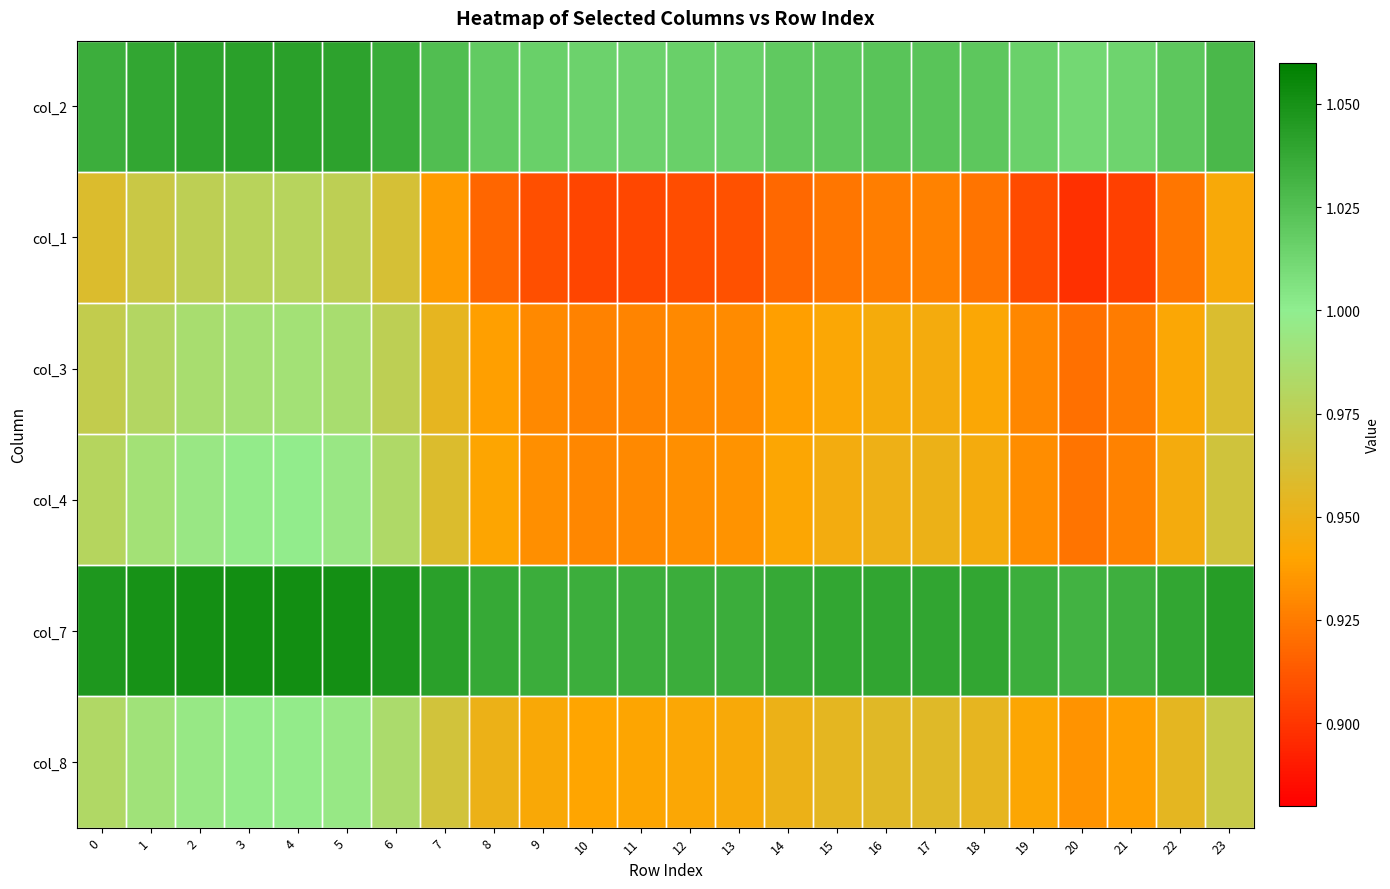

Reading left to right, transcribe all the data shown in this chart.

col_2: 0=1.0	1=1.0	2=1.0	3=1.0	4=1.0	5=1.0	6=1.0	7=1.0	8=1.0	9=1.0	10=1.0	11=1.0	12=1.0	13=1.0	14=1.0	15=1.0	16=1.0	17=1.0	18=1.0	19=1.0	20=1.0	21=1.0	22=1.0	23=1.0
col_1: 0=1.0	1=1.0	2=1.0	3=1.0	4=1.0	5=1.0	6=1.0	7=0.9	8=0.9	9=0.9	10=0.9	11=0.9	12=0.9	13=0.9	14=0.9	15=0.9	16=0.9	17=0.9	18=0.9	19=0.9	20=0.9	21=0.9	22=0.9	23=0.9
col_3: 0=1.0	1=1.0	2=1.0	3=1.0	4=1.0	5=1.0	6=1.0	7=1.0	8=0.9	9=0.9	10=0.9	11=0.9	12=0.9	13=0.9	14=0.9	15=0.9	16=0.9	17=0.9	18=0.9	19=0.9	20=0.9	21=0.9	22=0.9	23=1.0
col_4: 0=1.0	1=1.0	2=1.0	3=1.0	4=1.0	5=1.0	6=1.0	7=1.0	8=0.9	9=0.9	10=0.9	11=0.9	12=0.9	13=0.9	14=0.9	15=0.9	16=0.9	17=0.9	18=0.9	19=0.9	20=0.9	21=0.9	22=0.9	23=1.0
col_7: 0=1.0	1=1.0	2=1.1	3=1.1	4=1.1	5=1.1	6=1.0	7=1.0	8=1.0	9=1.0	10=1.0	11=1.0	12=1.0	13=1.0	14=1.0	15=1.0	16=1.0	17=1.0	18=1.0	19=1.0	20=1.0	21=1.0	22=1.0	23=1.0
col_8: 0=1.0	1=1.0	2=1.0	3=1.0	4=1.0	5=1.0	6=1.0	7=1.0	8=0.9	9=0.9	10=0.9	11=0.9	12=0.9	13=0.9	14=1.0	15=1.0	16=1.0	17=1.0	18=1.0	19=0.9	20=0.9	21=0.9	22=1.0	23=1.0